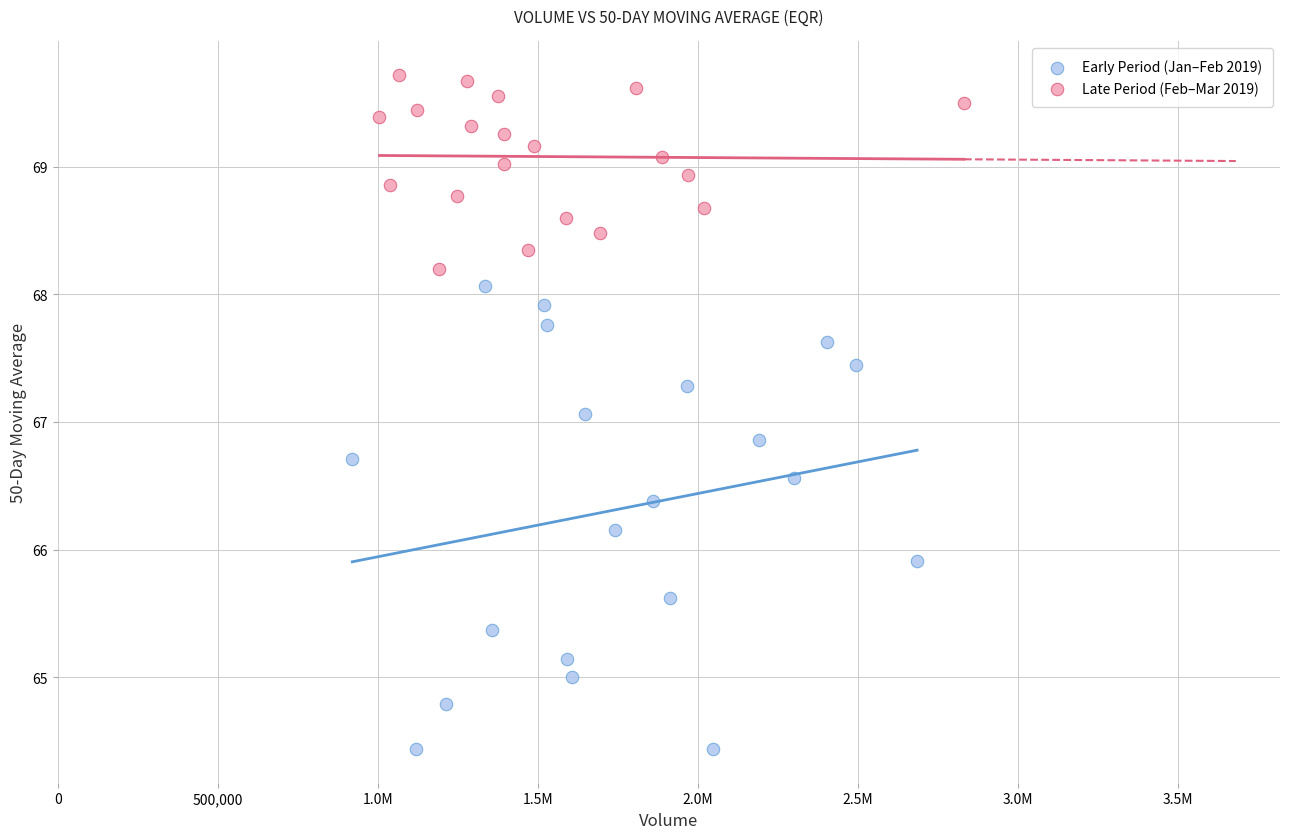

What are all the series names shown in the legend?

Early Period (Jan–Feb 2019), Late Period (Feb–Mar 2019)